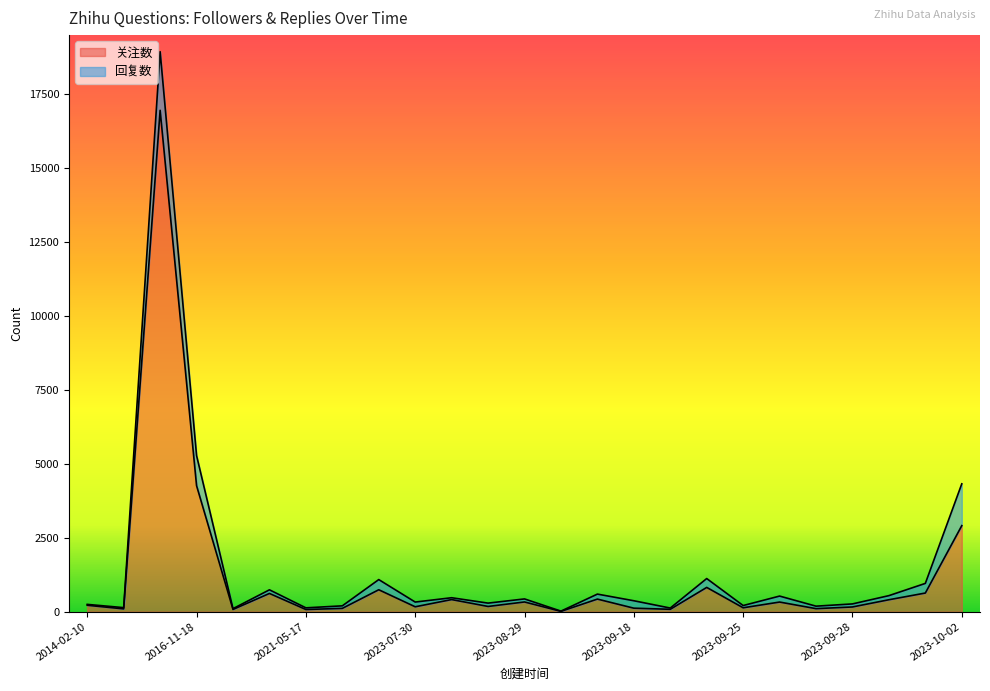

What is the ratio of the value at 2023-09-30 to the value at 2022-11-30?

3.6